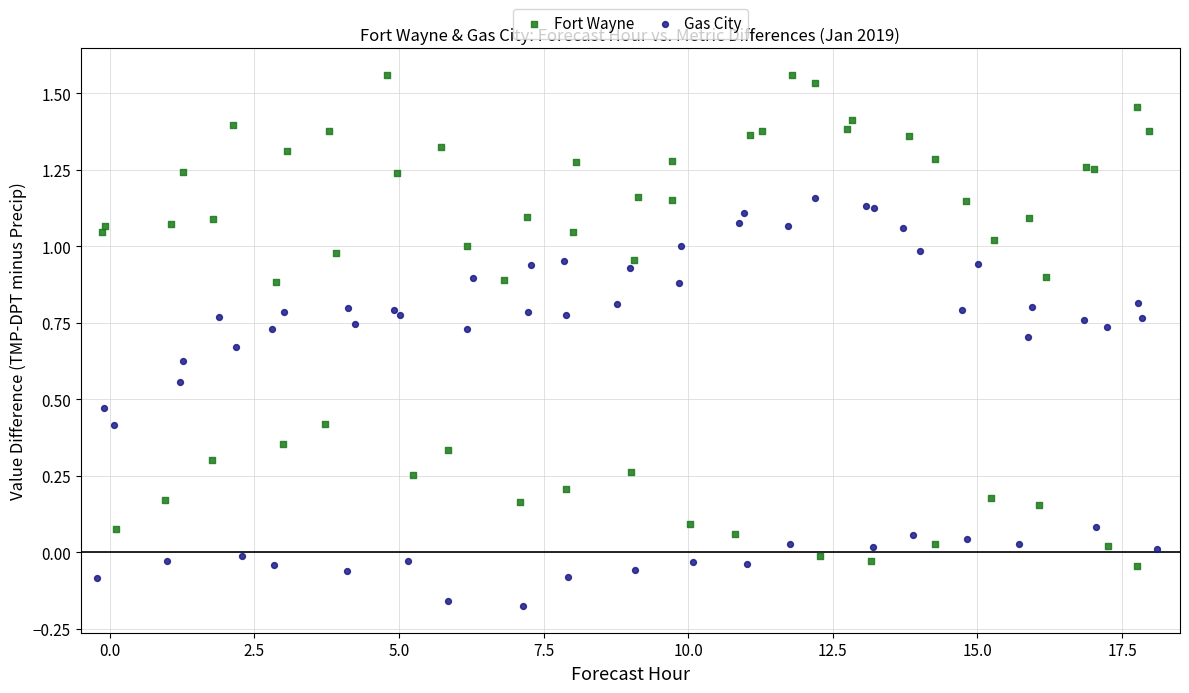

What are all the series names shown in the legend?

Fort Wayne, Gas City